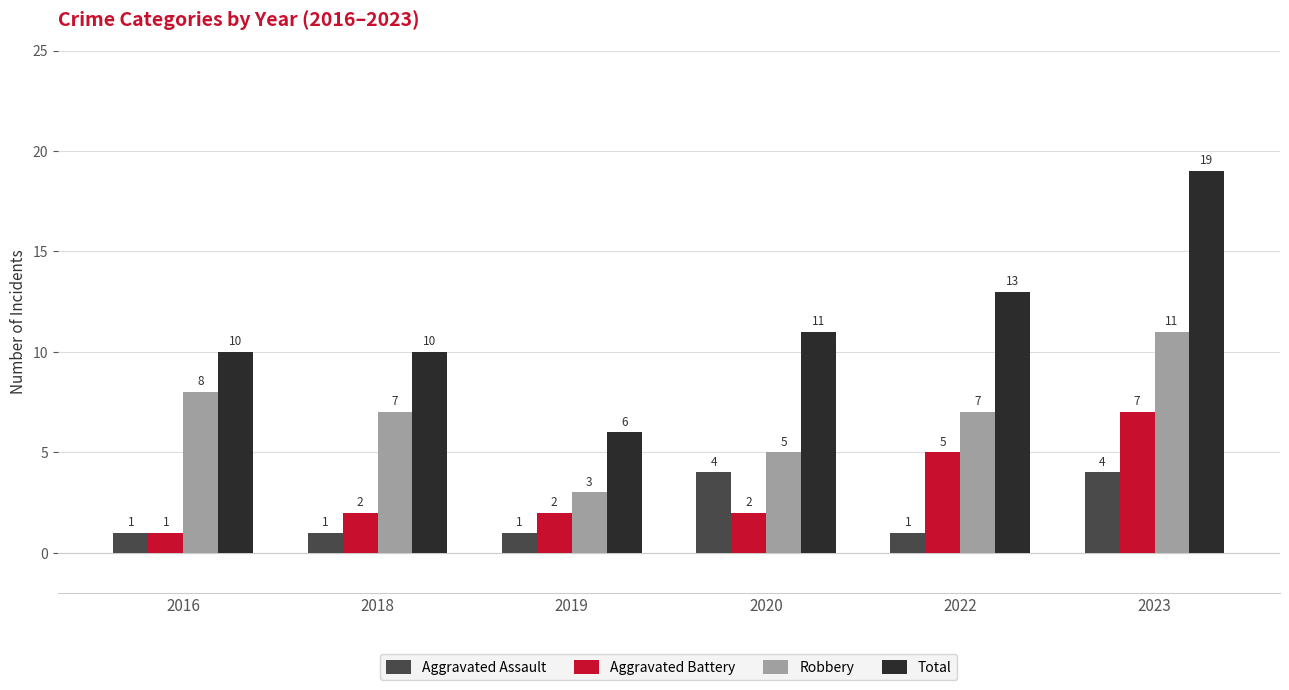

What is the value of the Aggravated Battery bar at the 6th from the left?

7